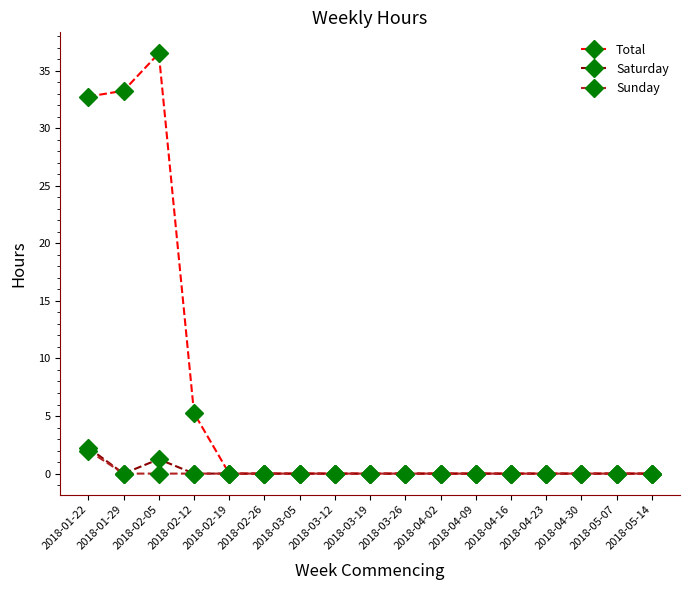

Where is the first local maximum for Saturday?

2018-02-05